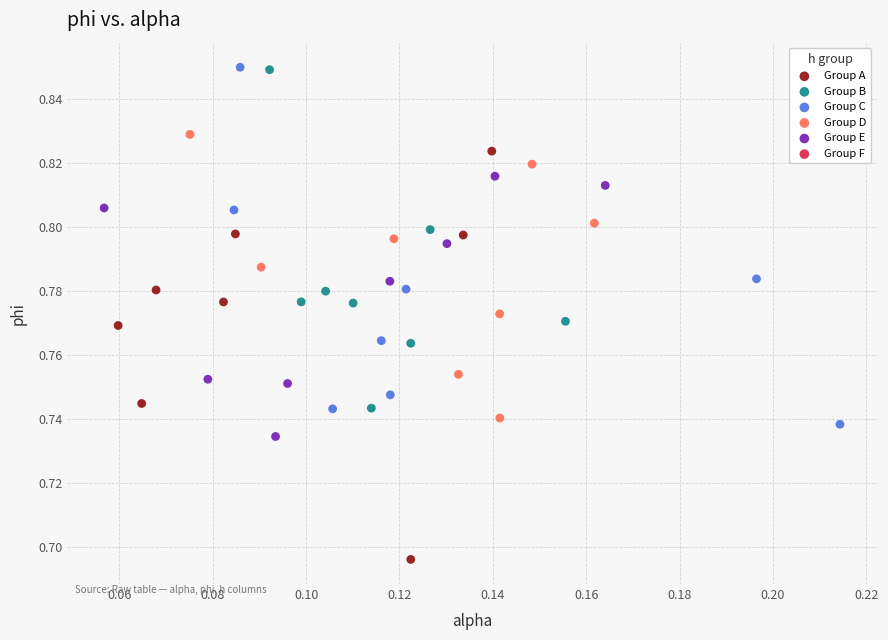

Which series has the widest spread of Y values?

Group A